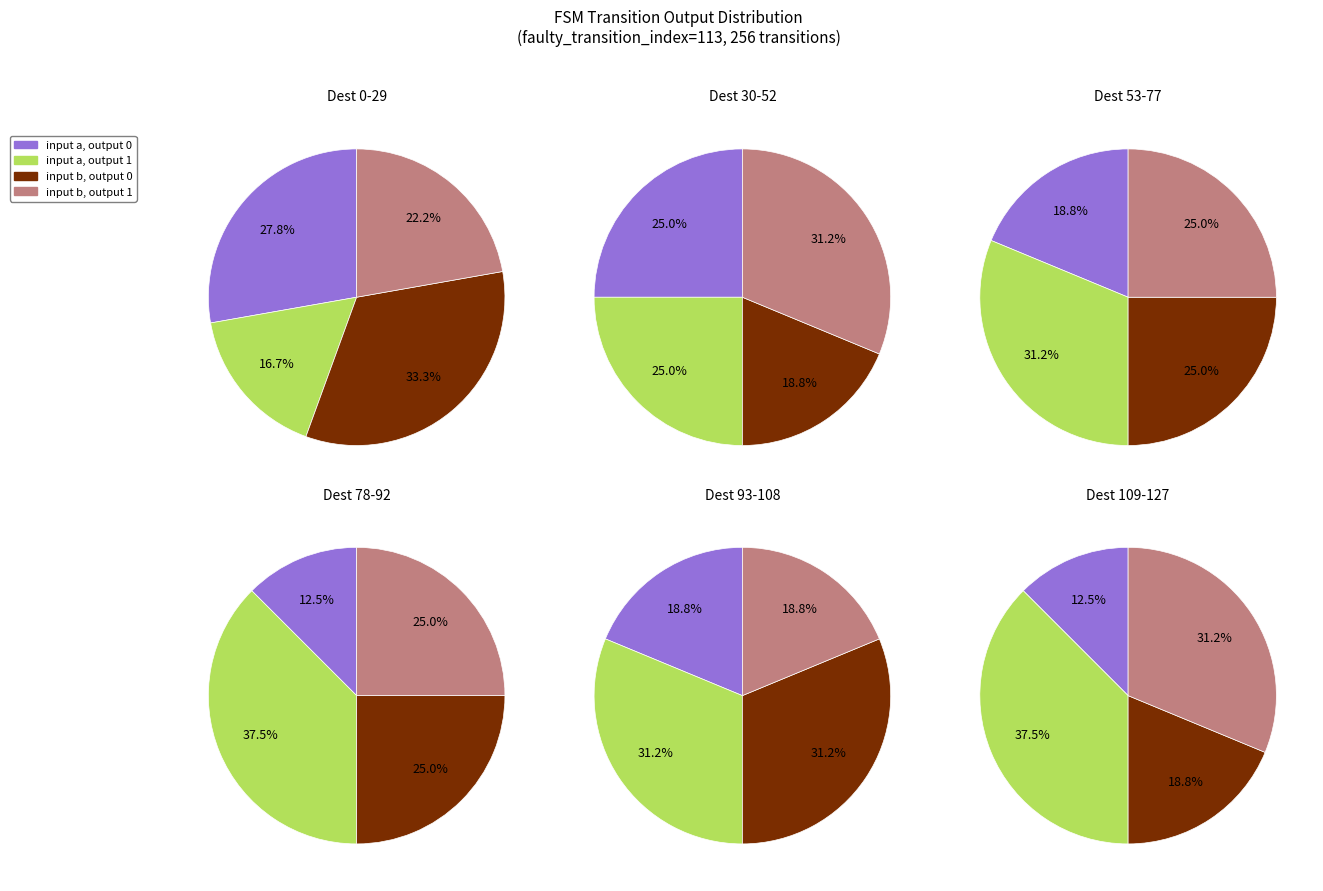

True or false: 1 accounts for 9% of the total.

False